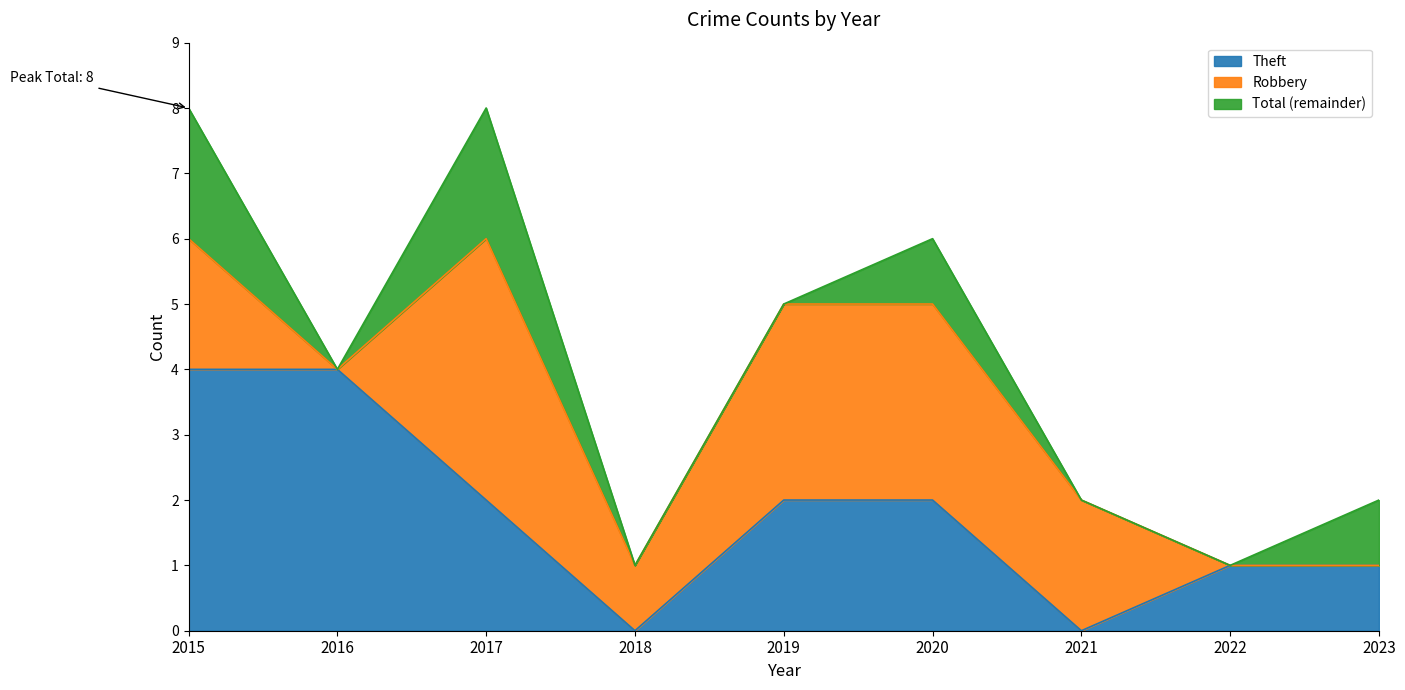

Where is Total nearest to the value 4?

2016